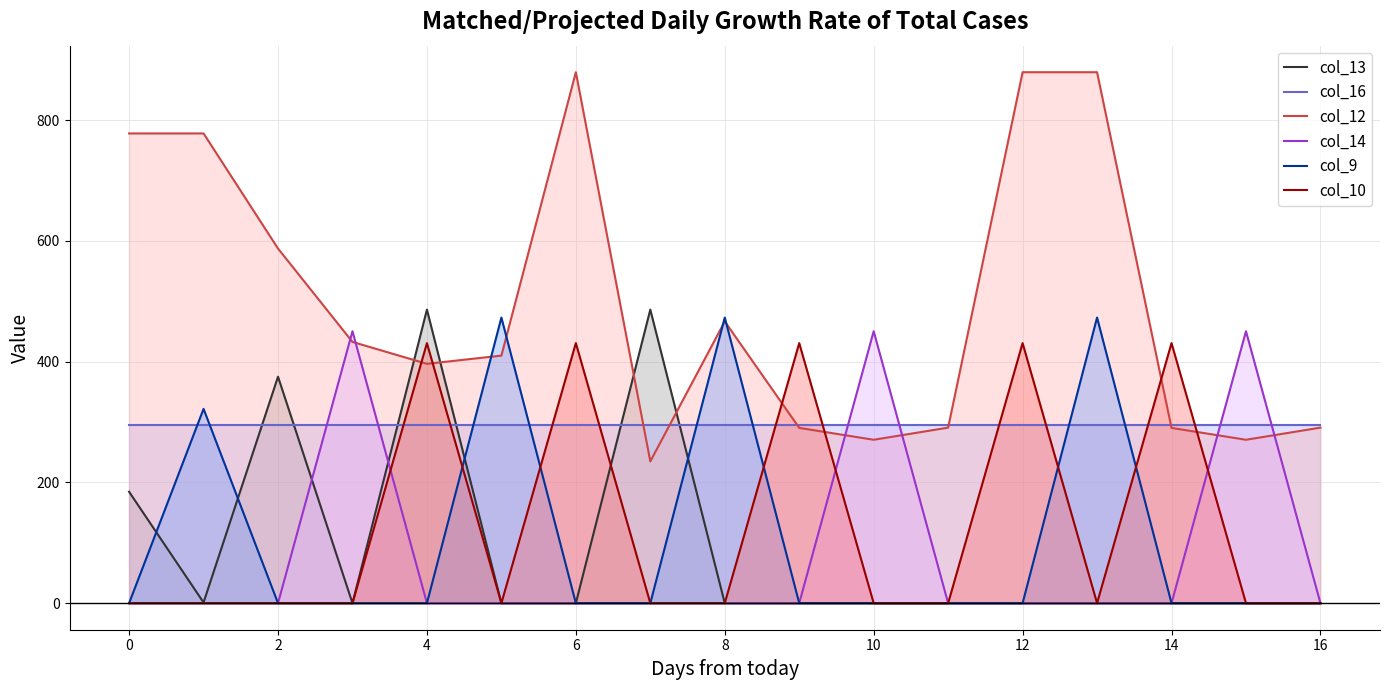

What is the average value of the col_14 series?

79.5